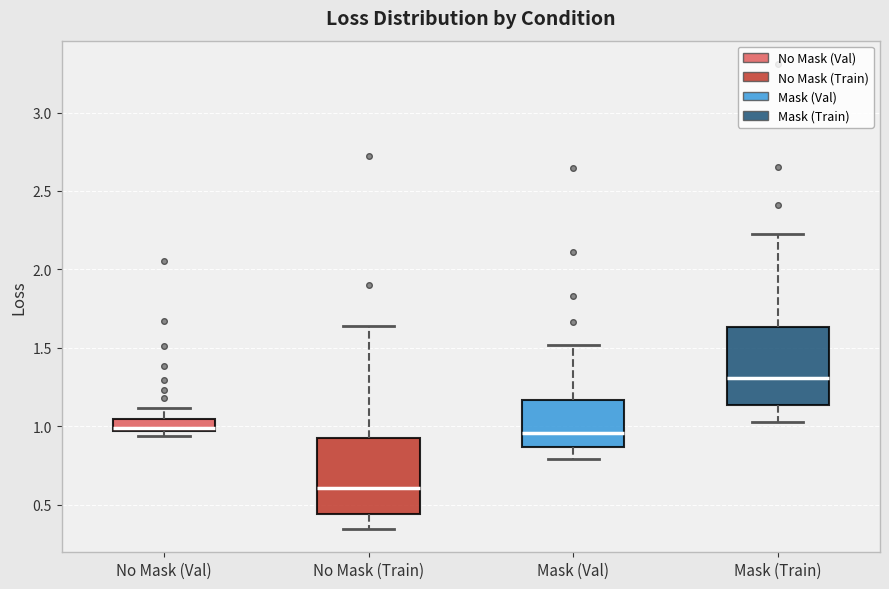

Where is the upper edge of the box for No Mask (Val) on the y-axis? The values are not printed on the chart, so give them approximately, as read against the axis.

1.05